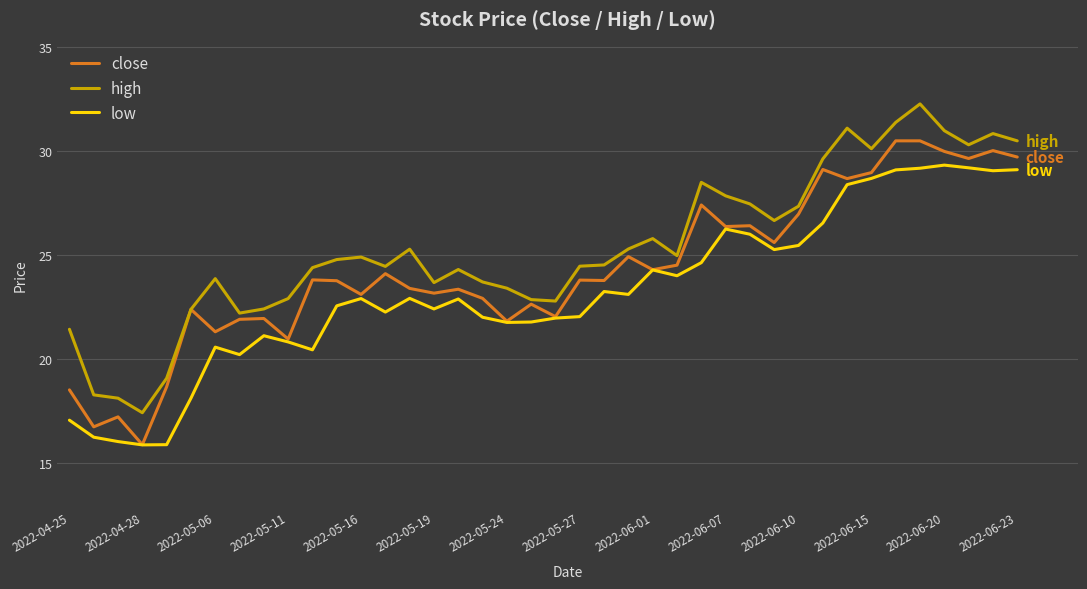

Which series has the largest total across all categories?

high